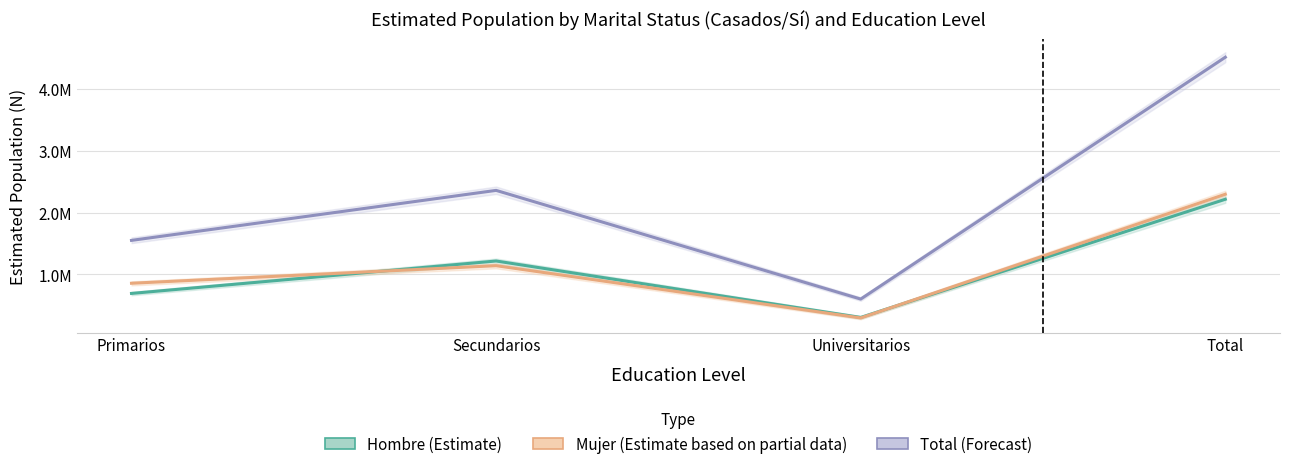

What is the maximum value shown in the chart?

4514027